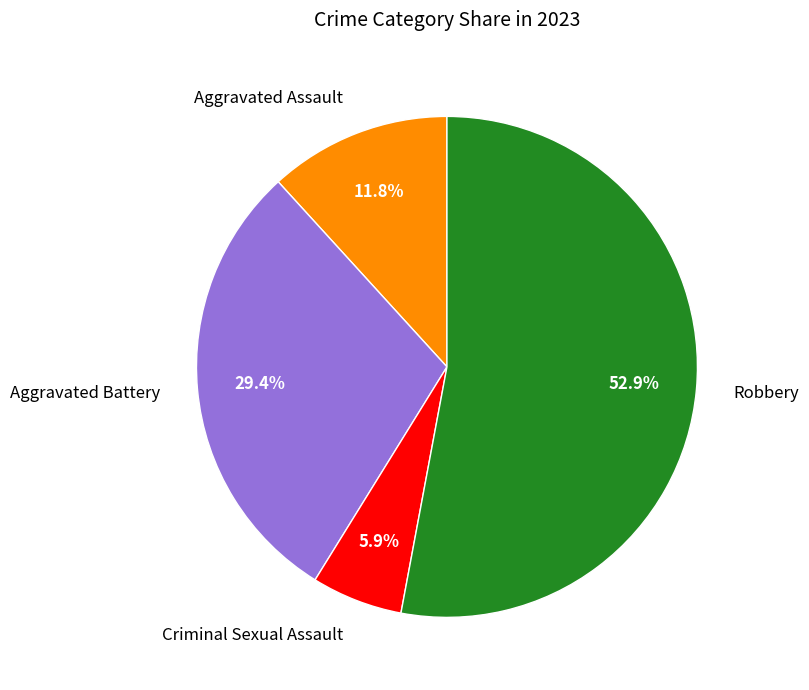

To the nearest percent, what portion does Aggravated Battery represent?

29%